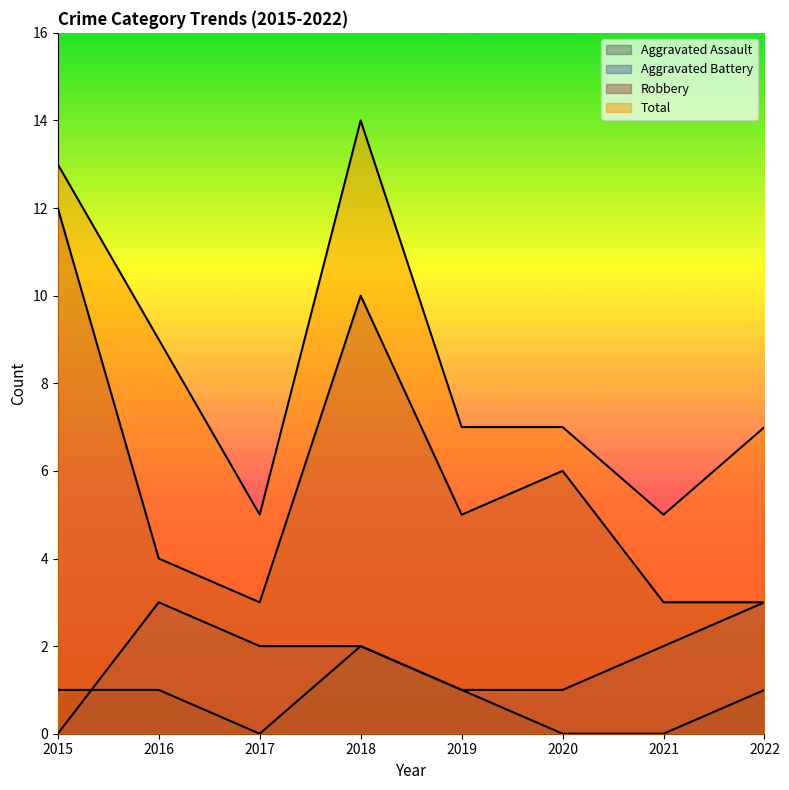

What is the difference between the second highest and second lowest values in the Robbery series?

7